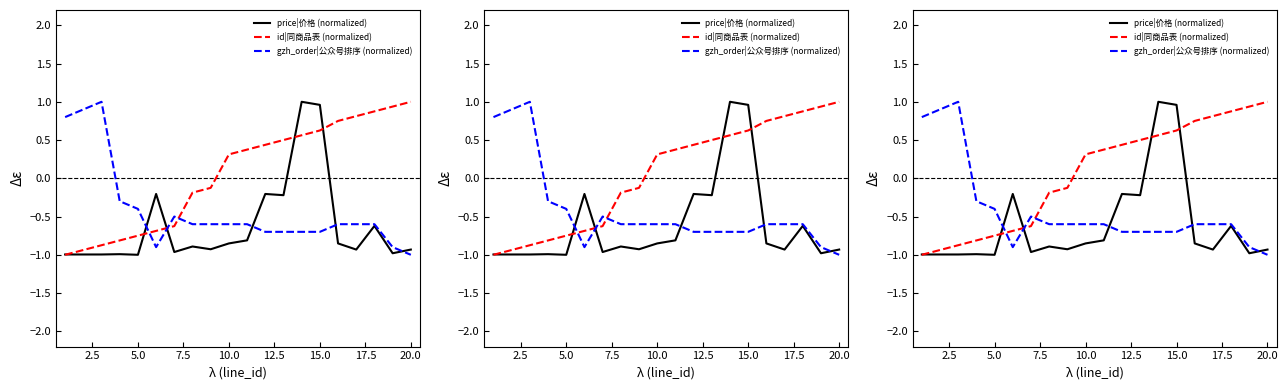

What is the average value of the id|同商品表 (normalized) series?

0.1